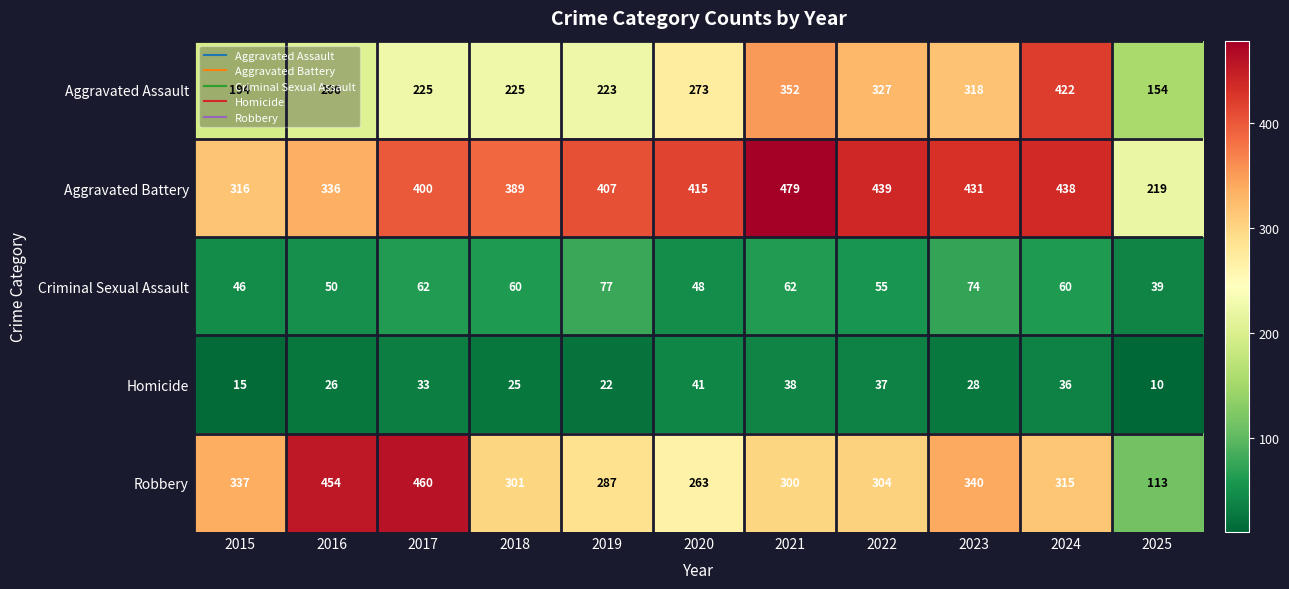

What is the greatest value displayed?

479